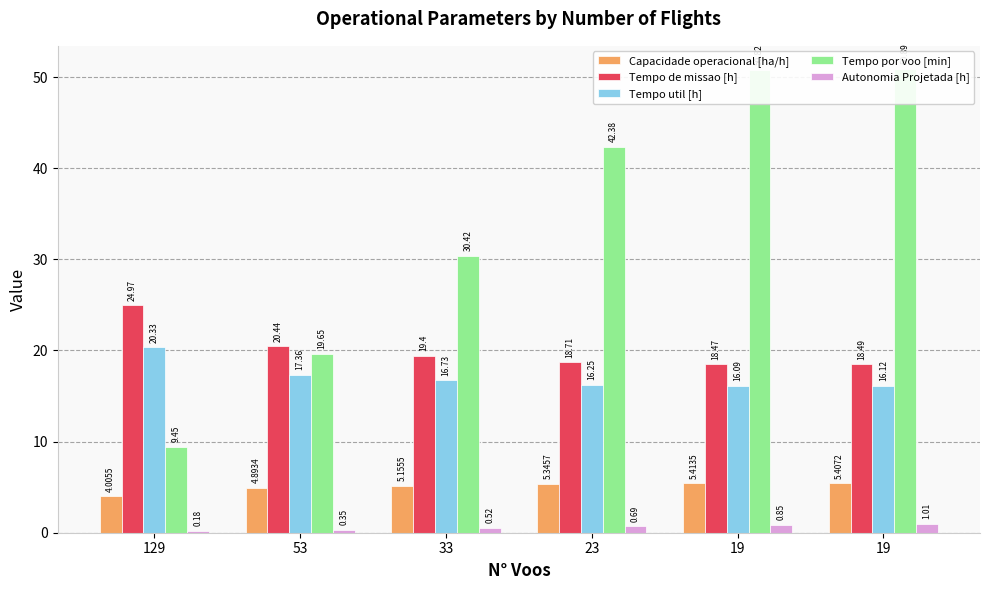

How many groups of bars are there?

6